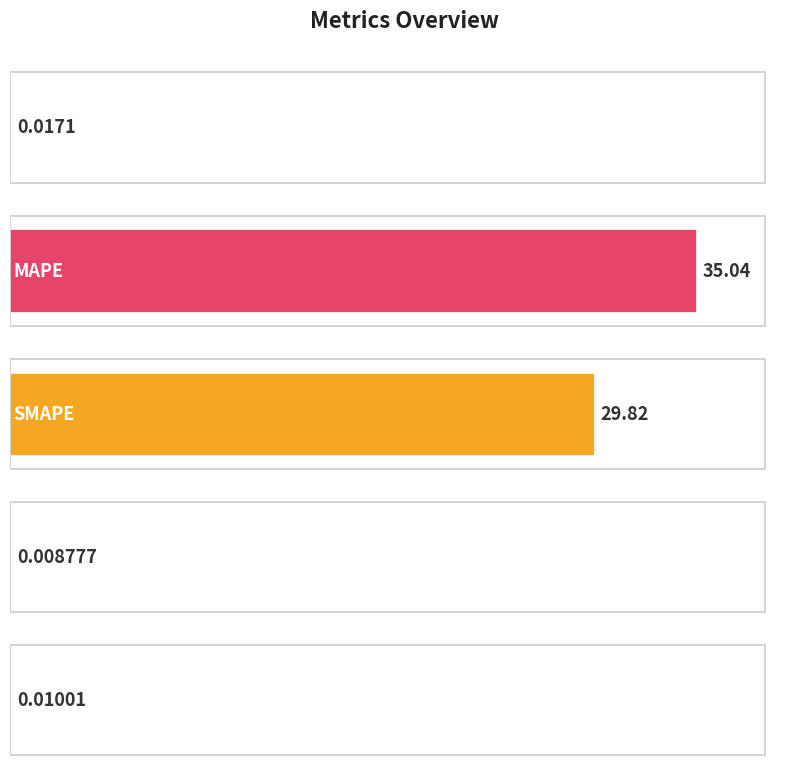

How many bars are there in total?

5